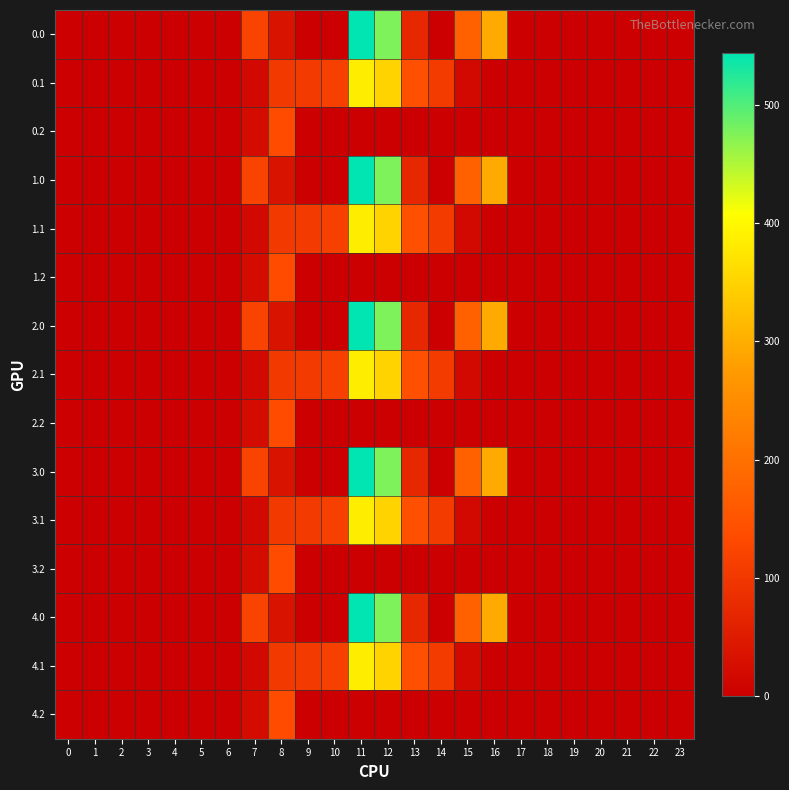

How many distinct data groups are displayed?

15